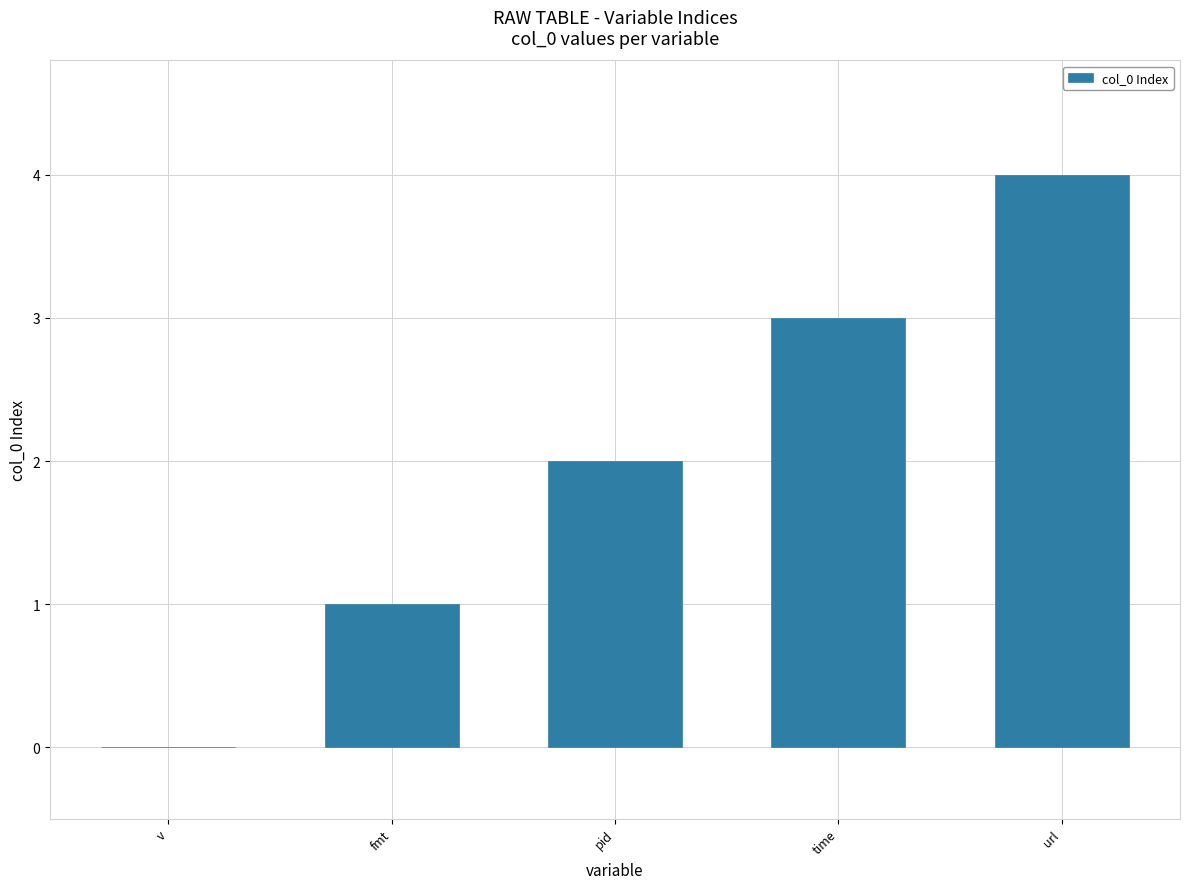

Reading left to right, extract all data points from this chart.

v=0	fmt=1	pid=2	time=3	url=4